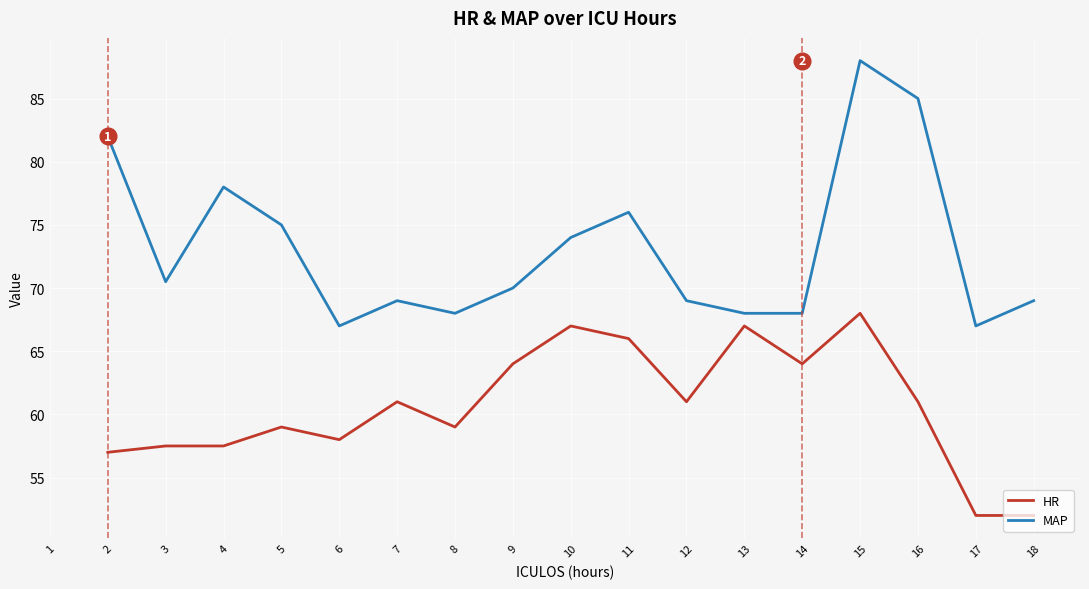

At which category is the sum across all series the highest?

15